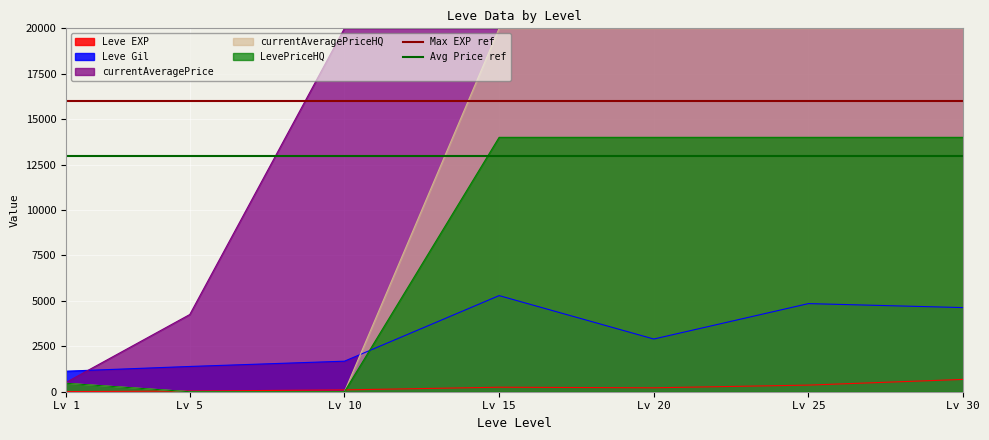

What is the average value of the Max EXP ref series?

16000